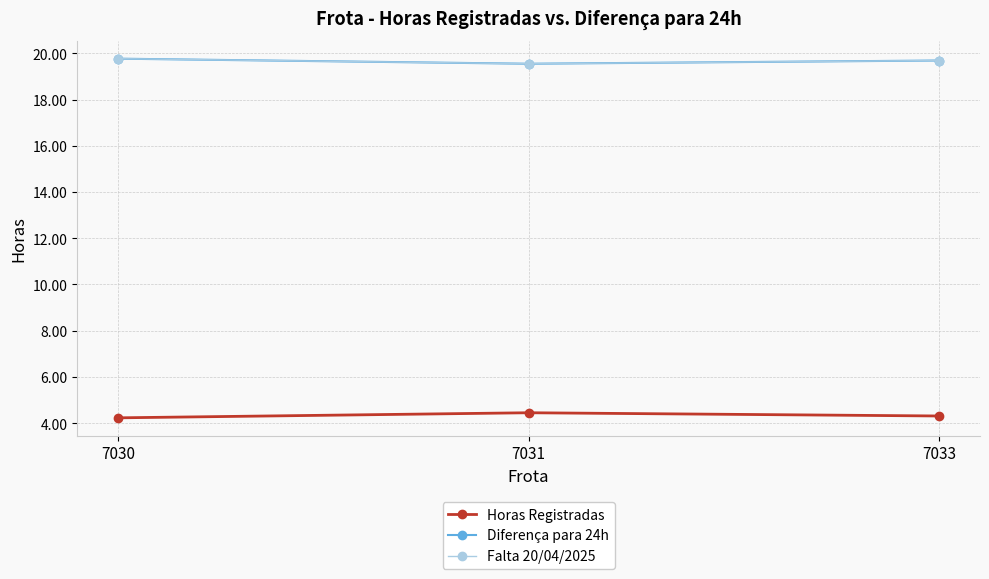

What is the maximum value shown in the chart?

19.8